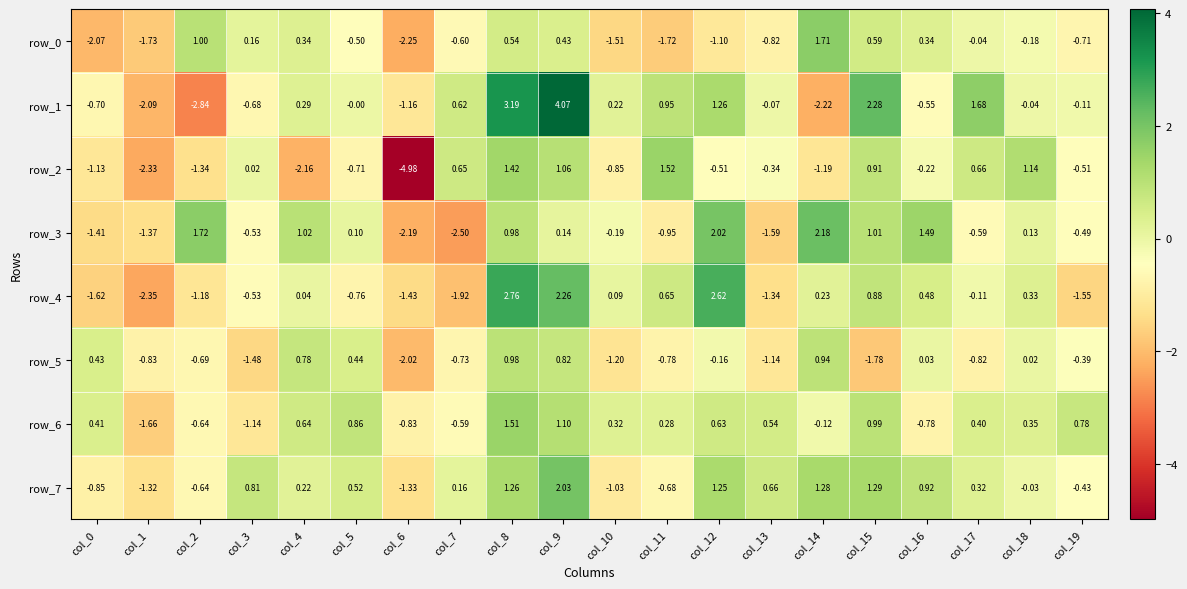

What value does the row_3 series have at col_8?

1.0